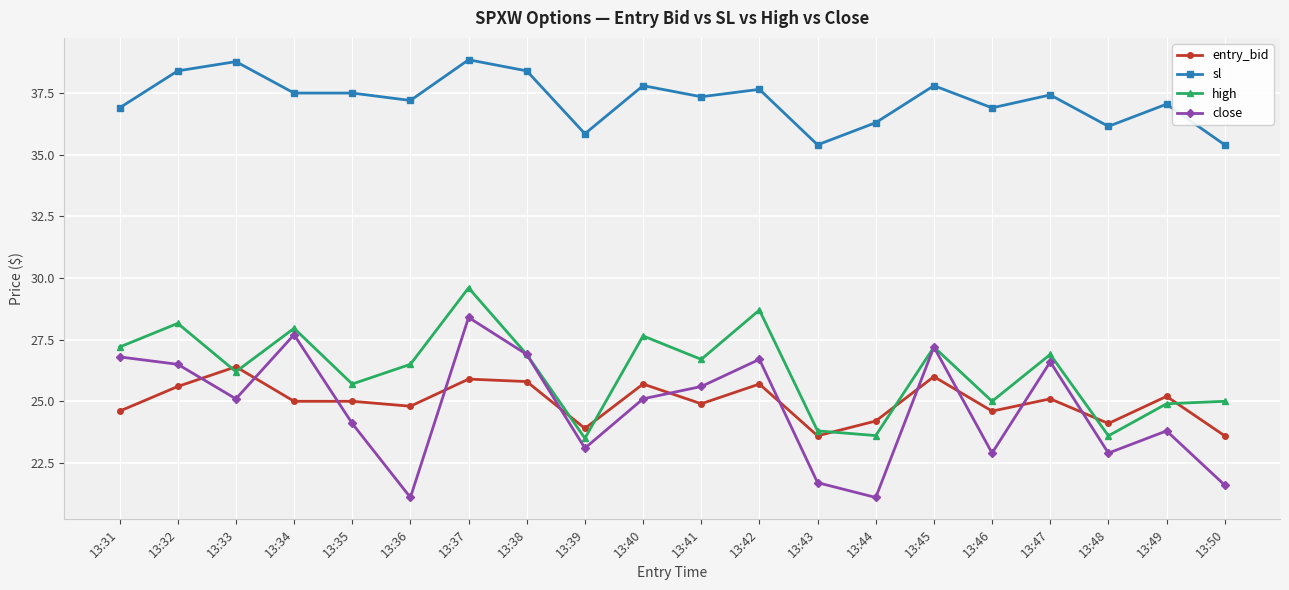

What is the sum of the sl values at 13:44 and 13:47?

73.7